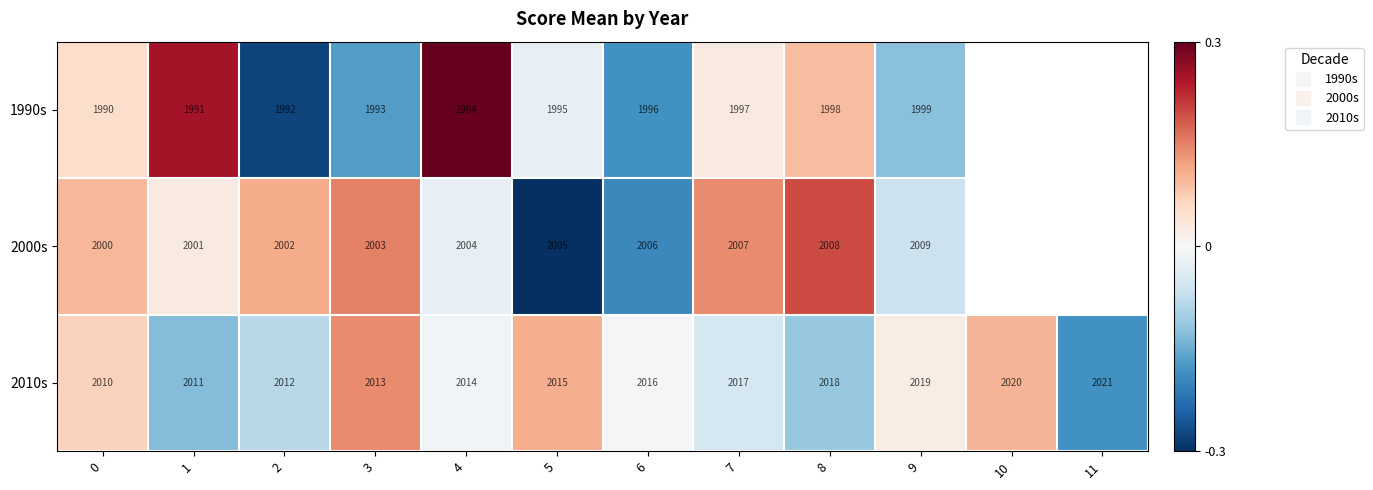

List the series in order of their peak value, lowest first.

2010s, 2000s, 1990s